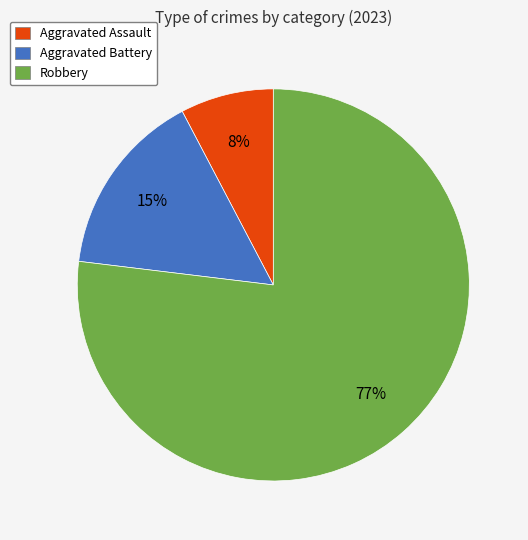

Combined, do Aggravated Battery and Aggravated Assault account for over 50%?

No